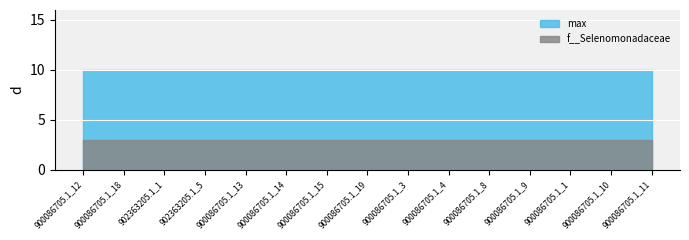

True or false: f__Selenomonadaceae and max intersect in this chart.

False